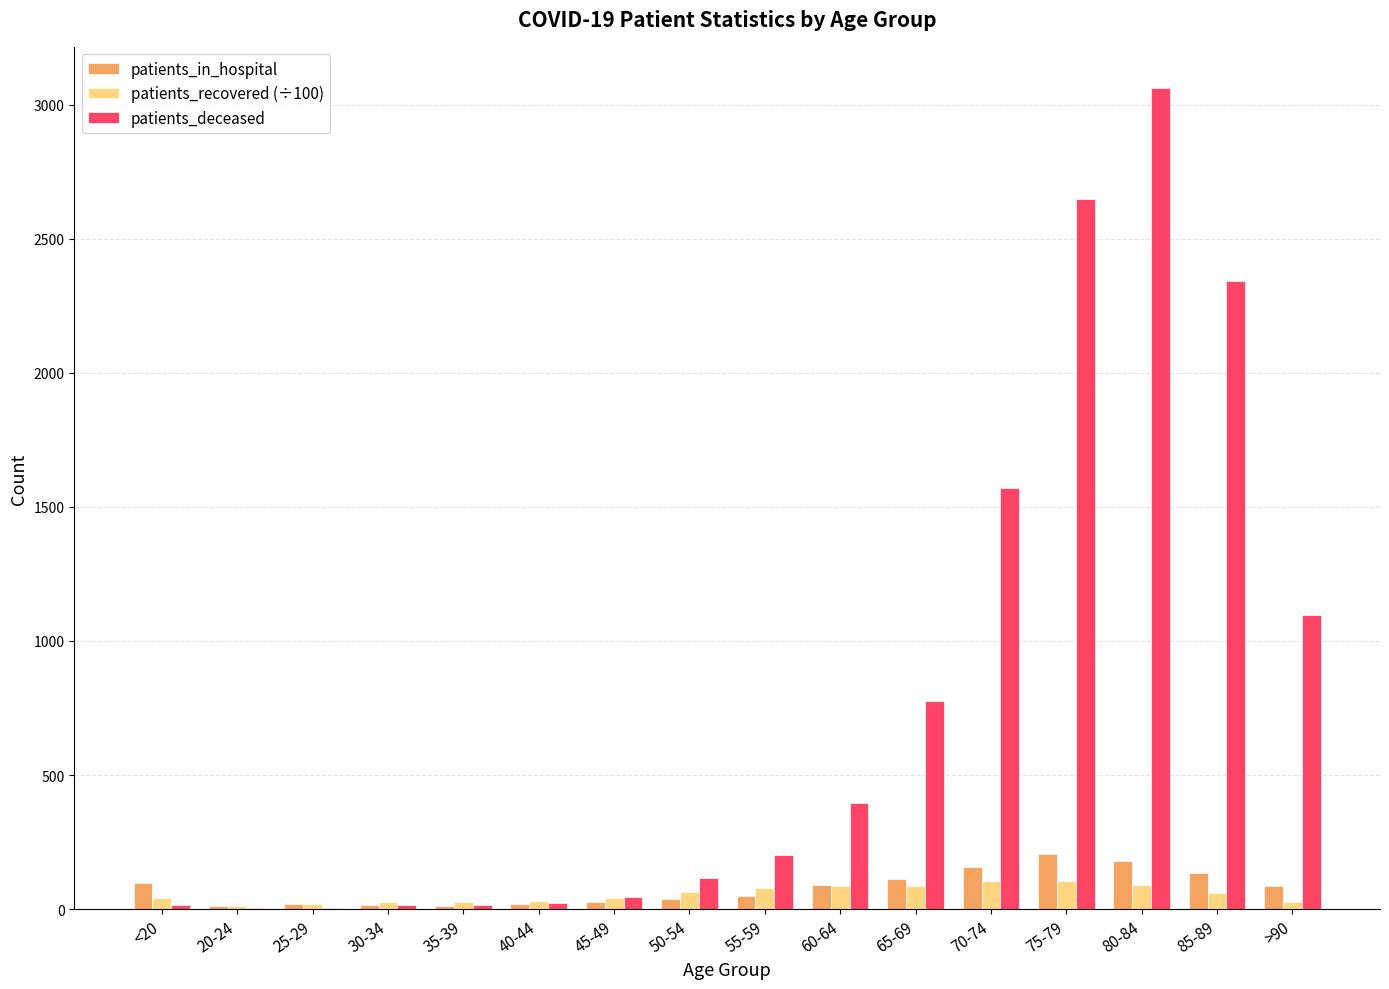

What is the sum of all patients_recovered (÷100) values?

891.1